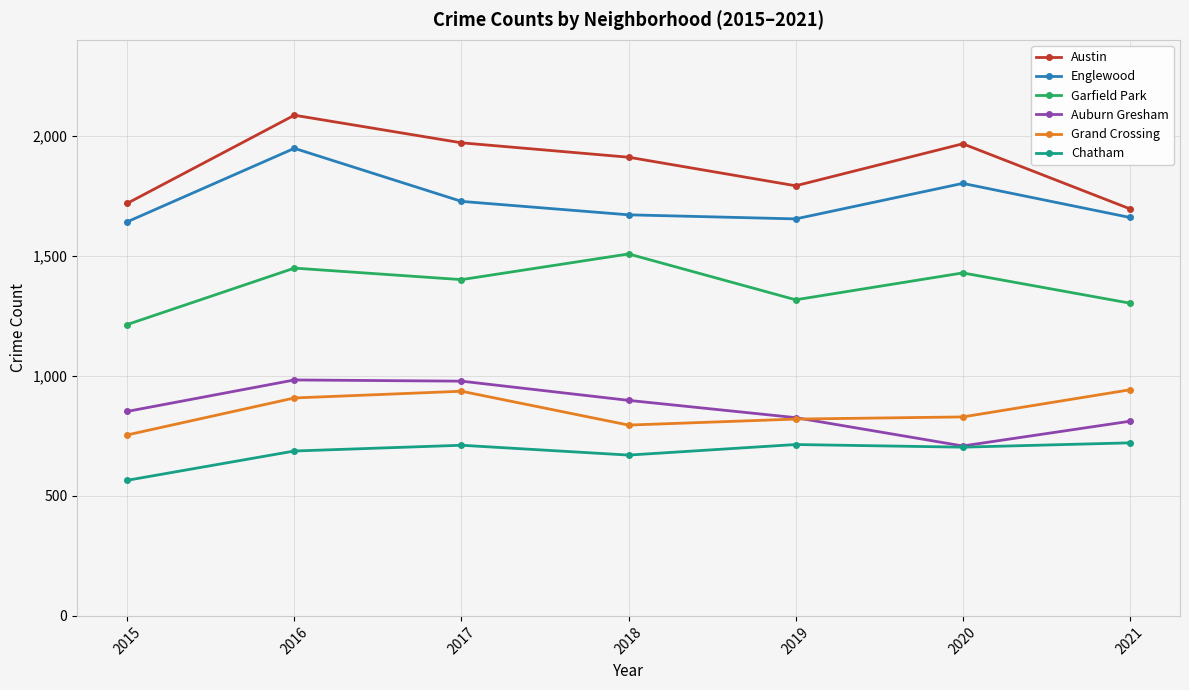

How many interior local peaks does the Austin series have?

2